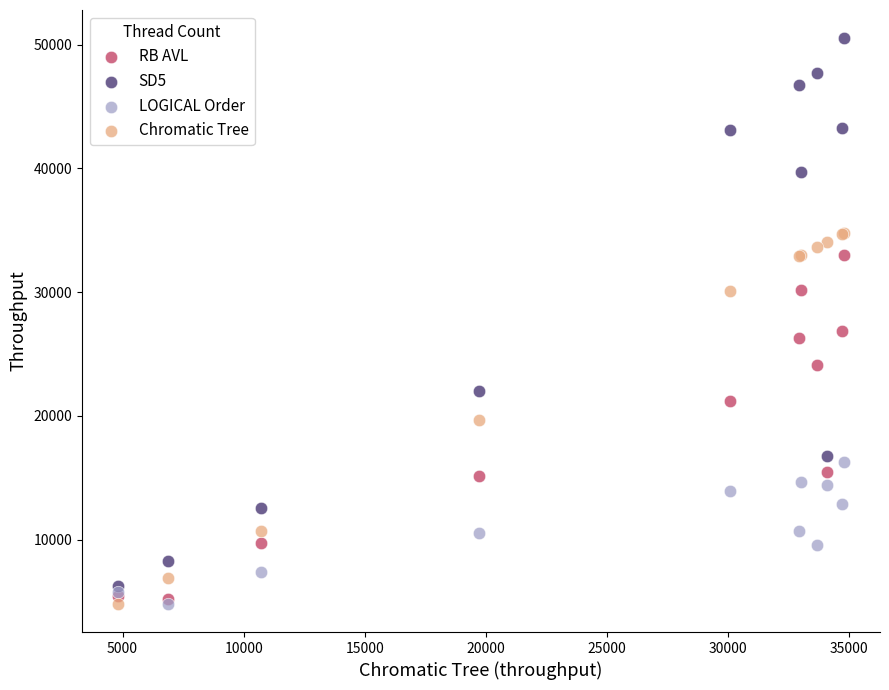

Which series has the largest Y range (max minus min)?

SD5